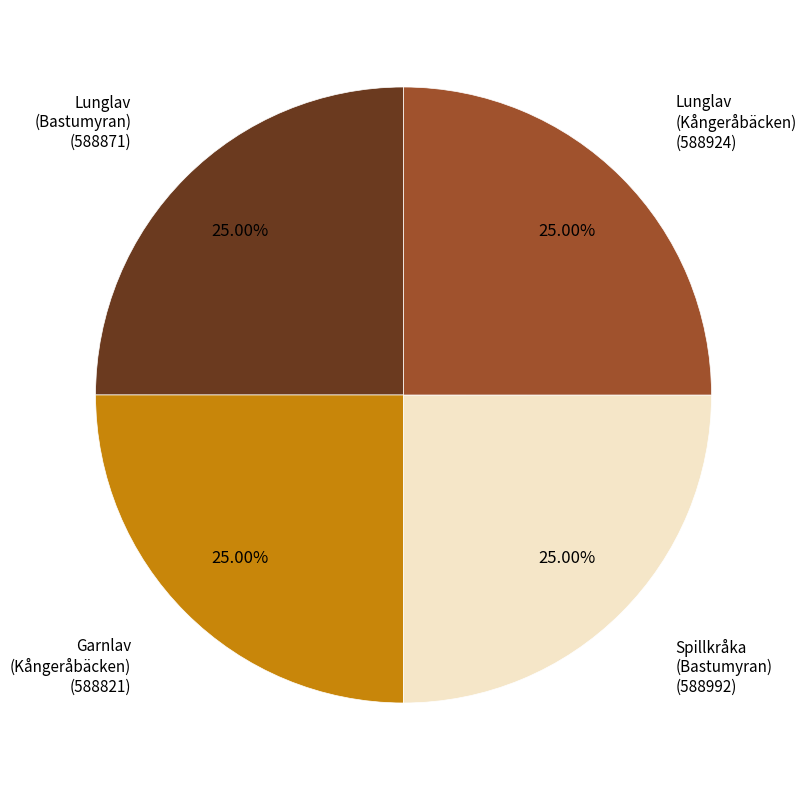

Does any single category account for the majority?

No